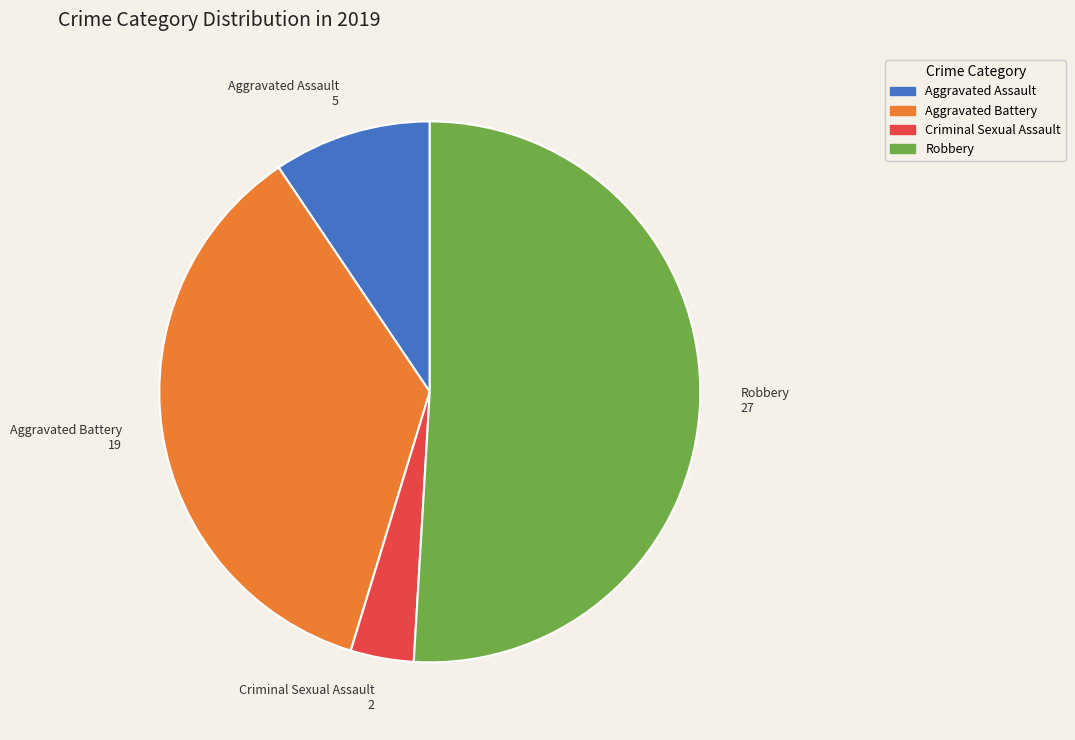

Does any single category account for the majority?

Yes